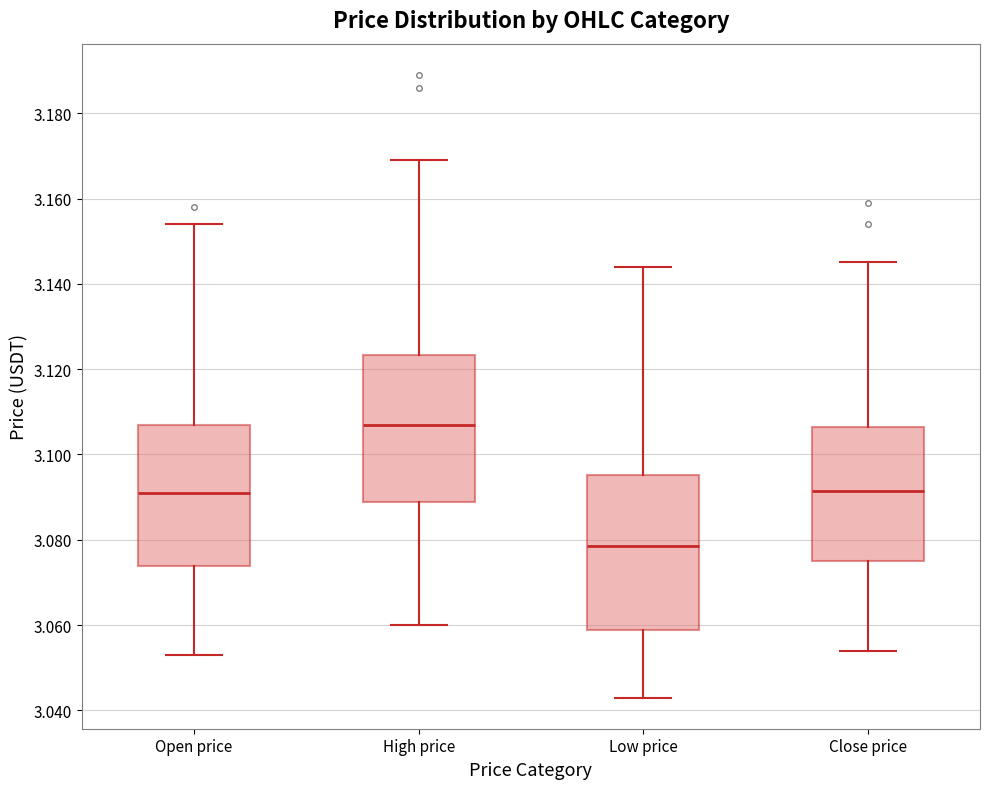

Comparing the boxes themselves (not the whiskers), which one is the tallest?

Low price